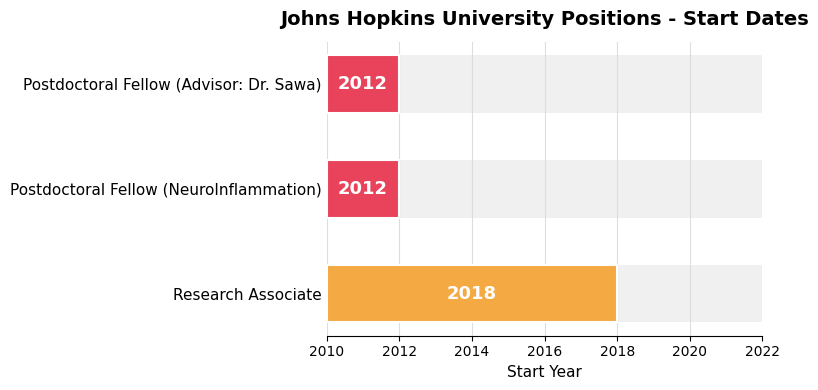

The chart shows a value of 0 at Postdoctoral Fellow (NeuroInflammation). True or false?

False